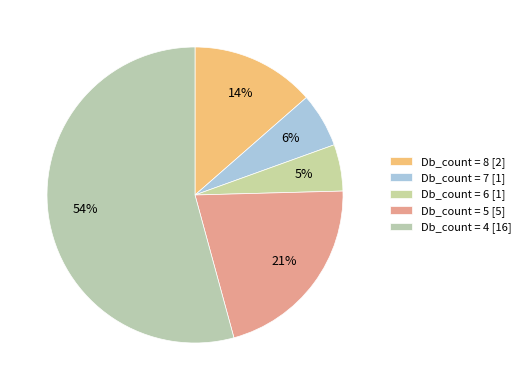

How many slices are in this pie chart?

5